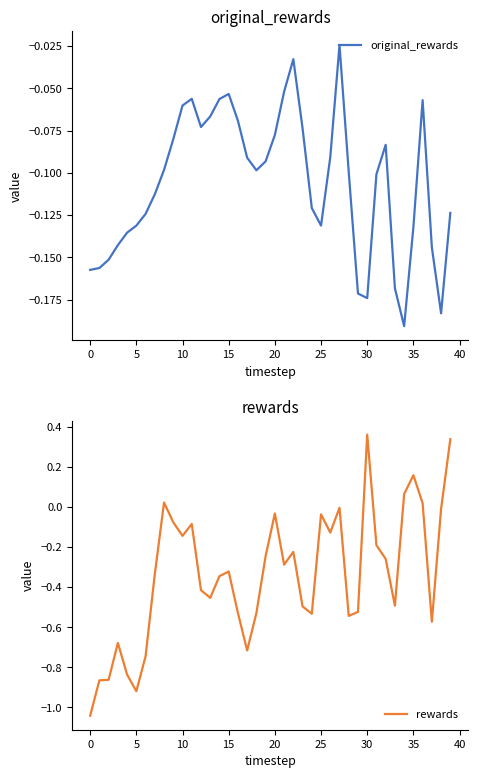

Between 31 and 32, which series saw the biggest shift?

rewards